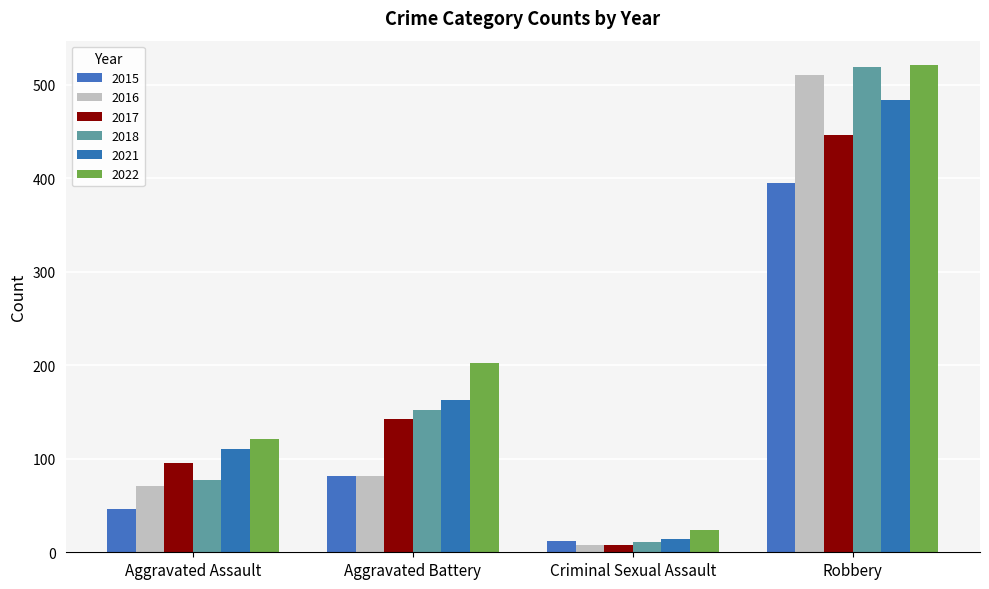

What is the difference between the 2022 values at Aggravated Battery and Criminal Sexual Assault?

178